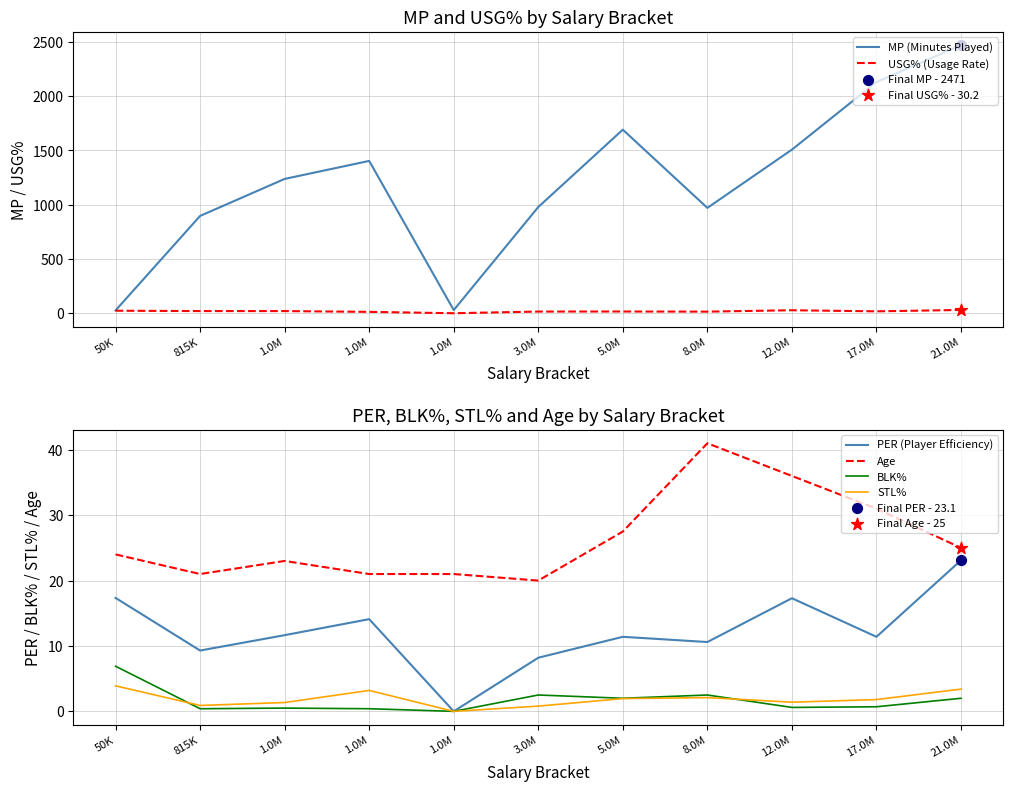

At which category is the sum across all series the highest?

21.0M